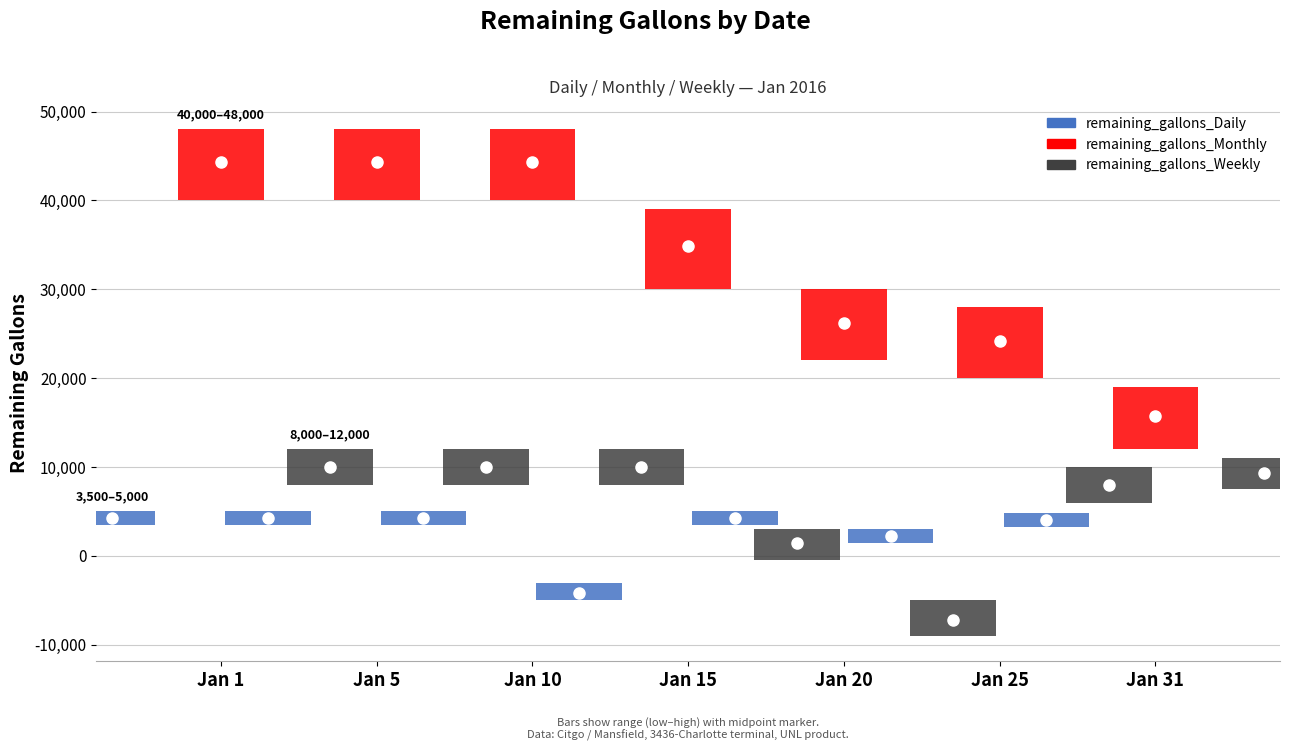

Reading right to left, transcribe all the data shown in this chart.

remaining_gallons_Daily: 2016-01-31=4011	2016-01-25=2287	2016-01-20=4287	2016-01-15=-4217	2016-01-10=4287	2016-01-05=4287	2016-01-01=4287
remaining_gallons_Monthly: 2016-01-31=15734	2016-01-25=24190	2016-01-20=26190	2016-01-15=34895	2016-01-10=44299	2016-01-05=44299	2016-01-01=44299
remaining_gallons_Weekly: 2016-01-31=9358	2016-01-25=8003	2016-01-20=-7206	2016-01-15=1499	2016-01-10=10003	2016-01-05=10003	2016-01-01=10003